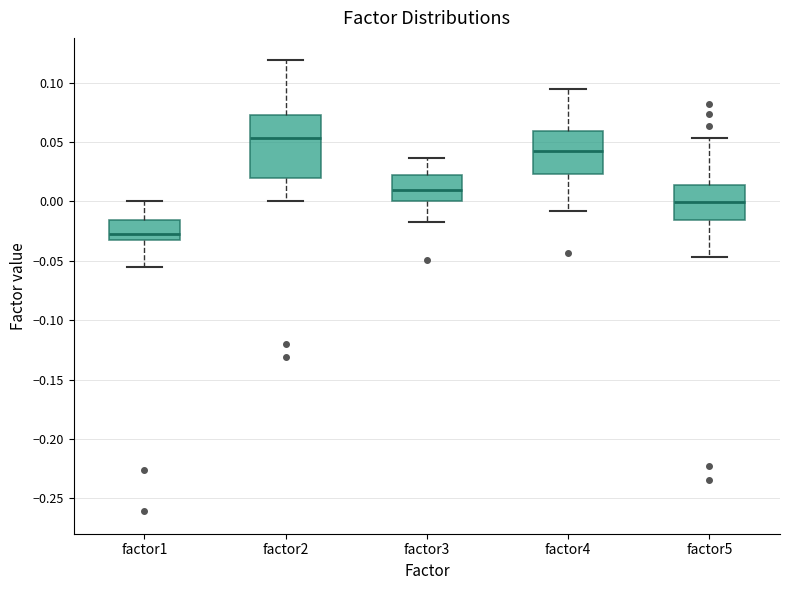

Where does the median line of the box for factor1 sit on the y-axis? The values are not printed on the chart, so give them approximately, as read against the axis.

-0.025